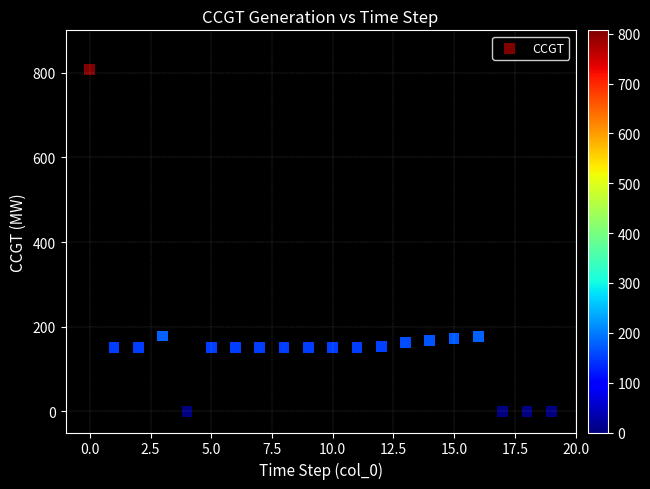

What is the range of Y values (max minus min)?

807